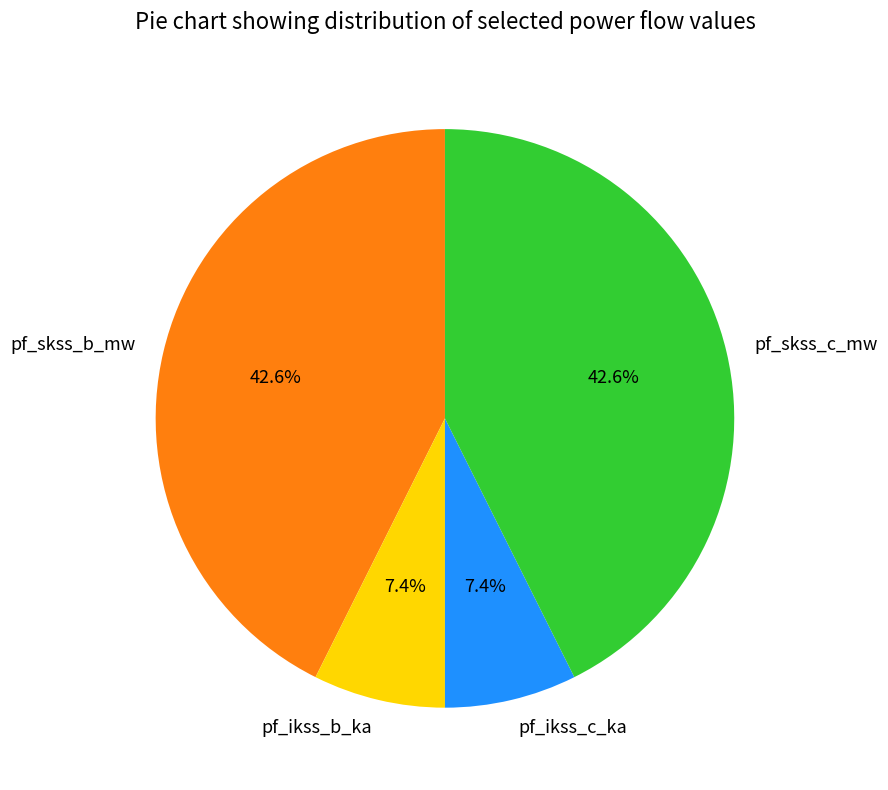

Do pf_skss_b_mw and pf_skss_c_mw together represent more than half of the pie?

Yes